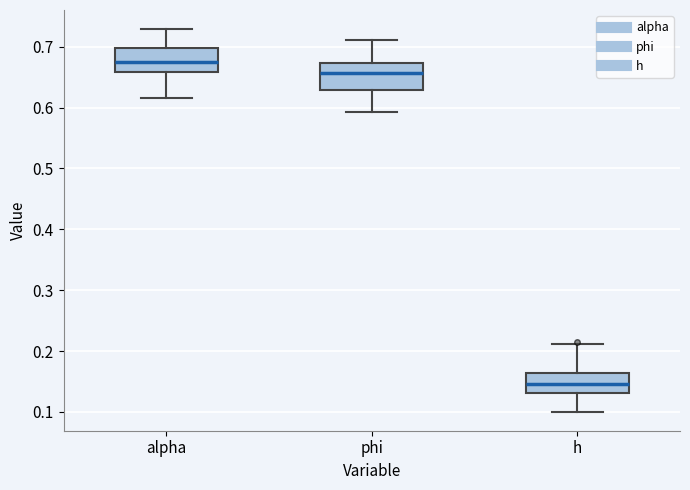

Where does the median line of the box for h sit on the y-axis? The values are not printed on the chart, so give them approximately, as read against the axis.

0.15